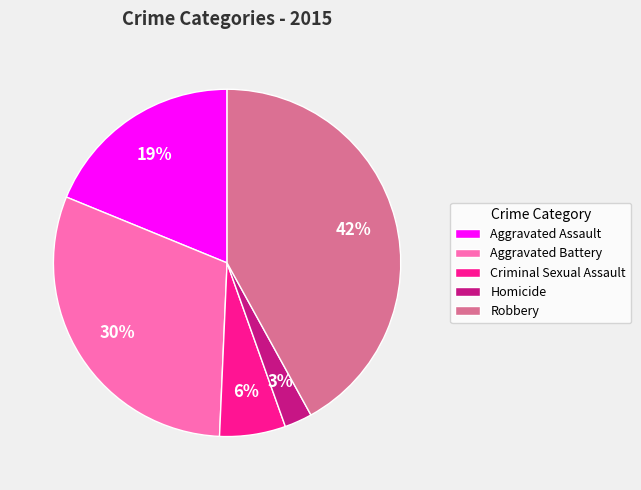

To the nearest percent, what percentage of the pie is Robbery?

42%